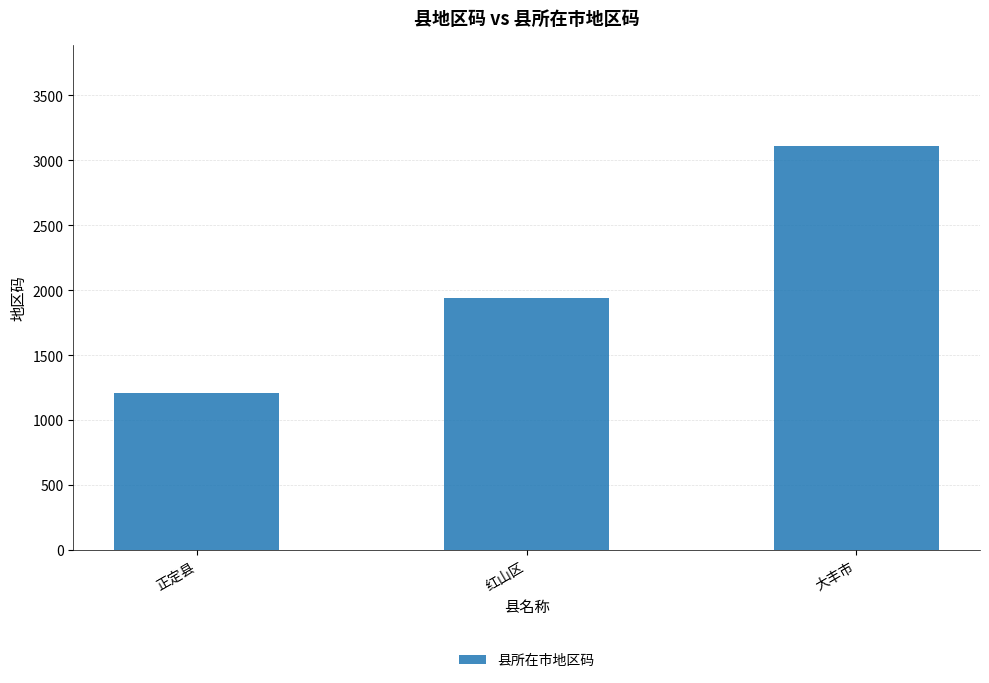

What position from the left is 大丰市?

3